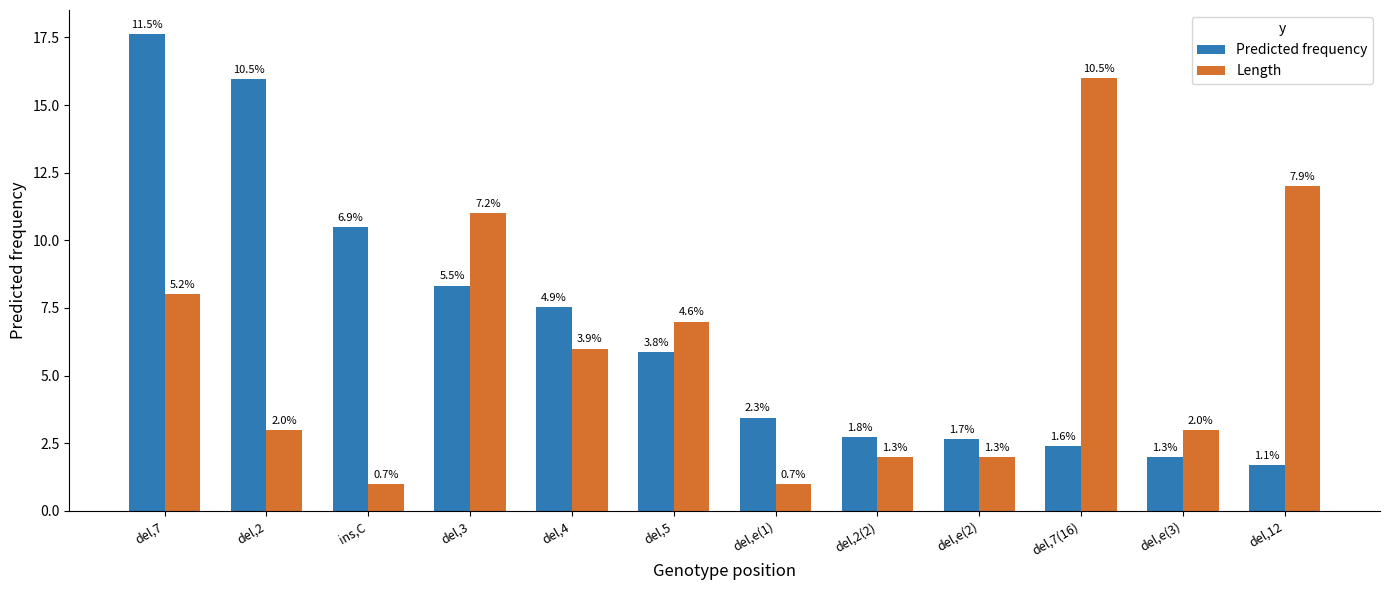

Reading left to right, list all the values displayed in this chart.

Predicted frequency: 17.6	16.0	10.5	8.3	7.5	5.9	3.4	2.7	2.7	2.4	2.0	1.7
Length: 8.0	3.0	1.0	11.0	6.0	7.0	1.0	2.0	2.0	16.0	3.0	12.0